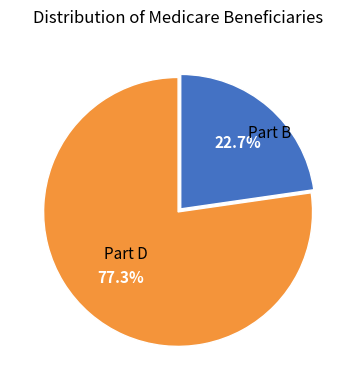

Is there a majority slice in this chart?

Yes